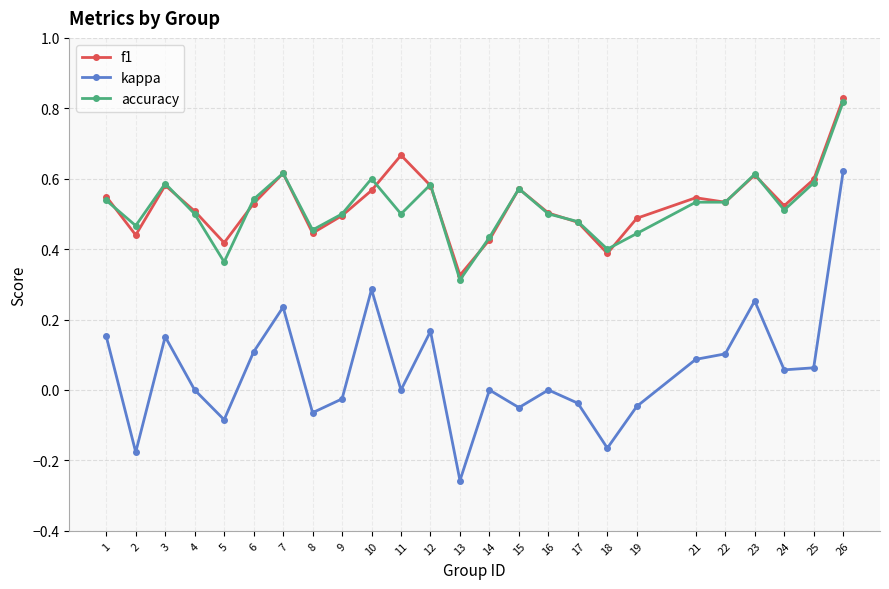

At which category is the sum across all series the highest?

26